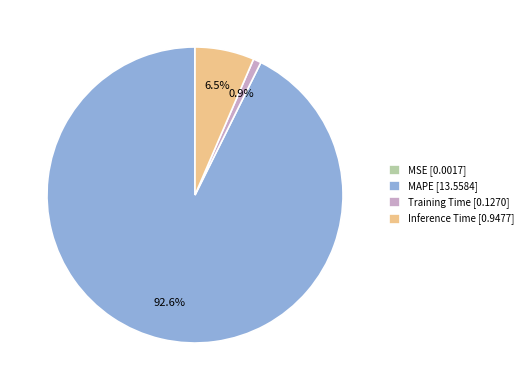

Do Training Time and MAPE together represent more than half of the pie?

Yes